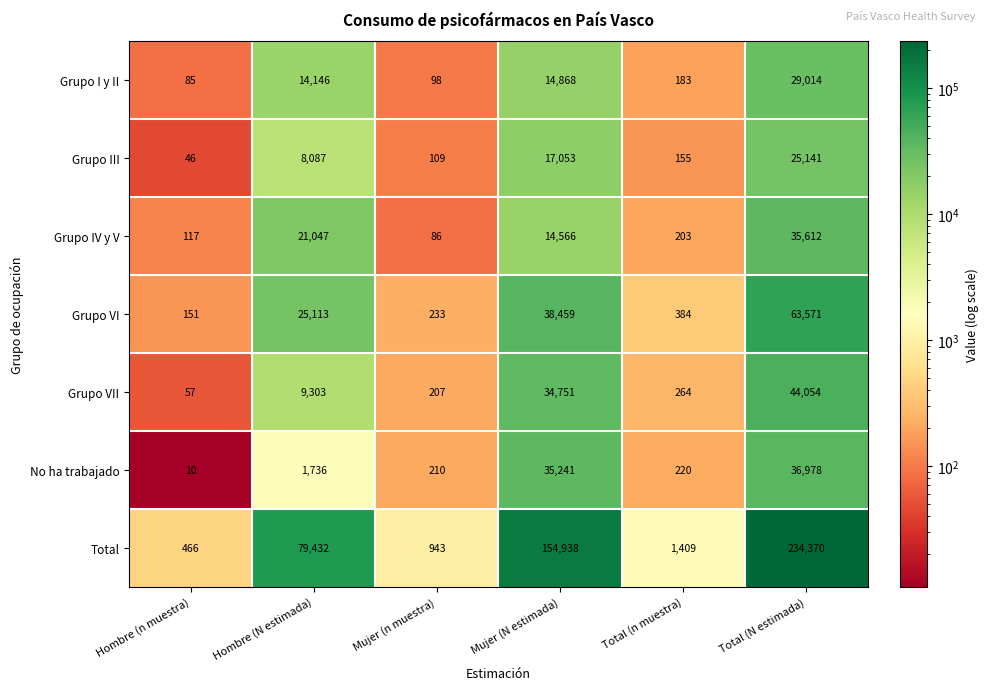

Which series has the largest total across all categories?

Total